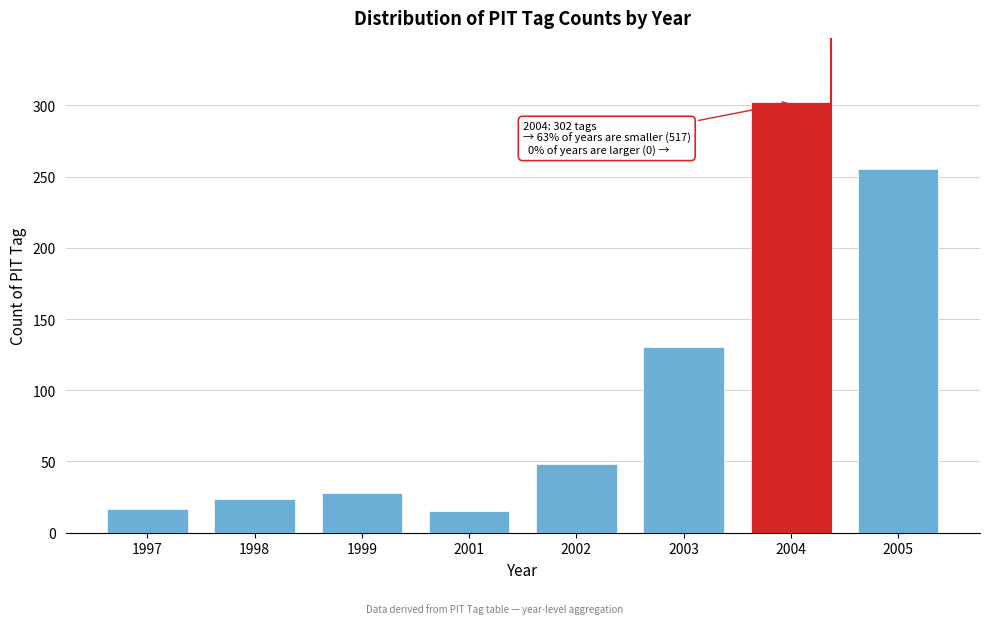

Reading left to right, list all the values displayed in this chart.

17	24	28	15	48	130	302	255